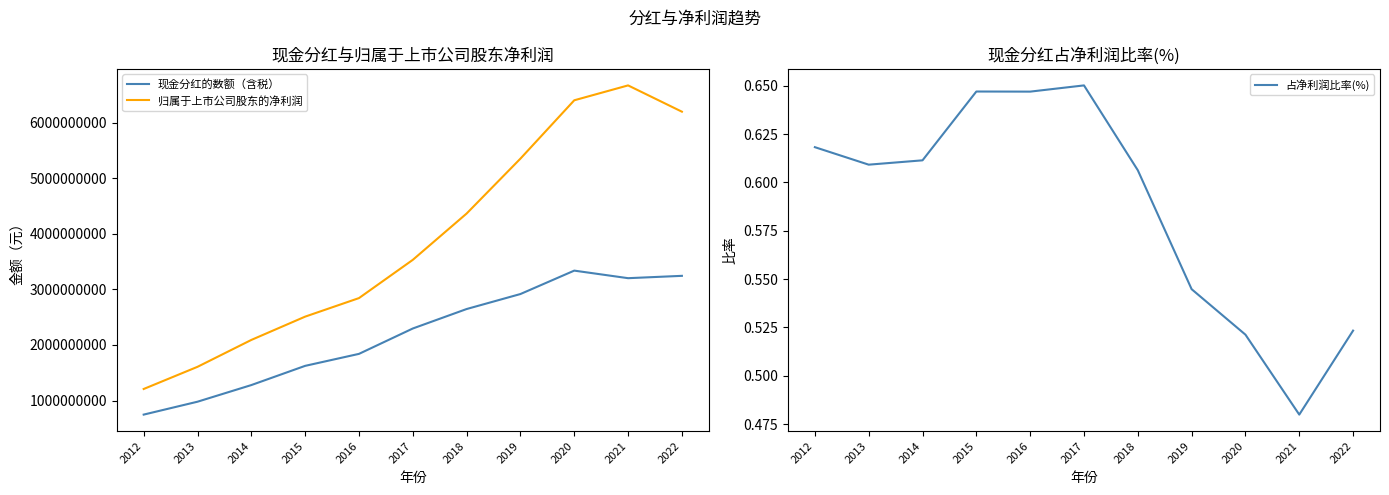

Reading right to left, list all the values displayed in this chart.

现金分红的数额（含税）: 3243683650.9	3201557889.2	3337656504.2	2916398887.2	2646361953.2	2296025695.0	1839366476.0	1623747600.0	1278043000.0	978600000.0	746550000.0
归属于上市公司股东的净利润: 6197716943.8	6670757811.7	6402859991.9	5353185029.4	4364813027.9	3531436928.2	2843133968.2	2509632367.3	2090275690.3	1606418791.7	1207566853.0
占净利润比率(%): 0.5	0.5	0.5	0.5	0.6	0.7	0.6	0.6	0.6	0.6	0.6